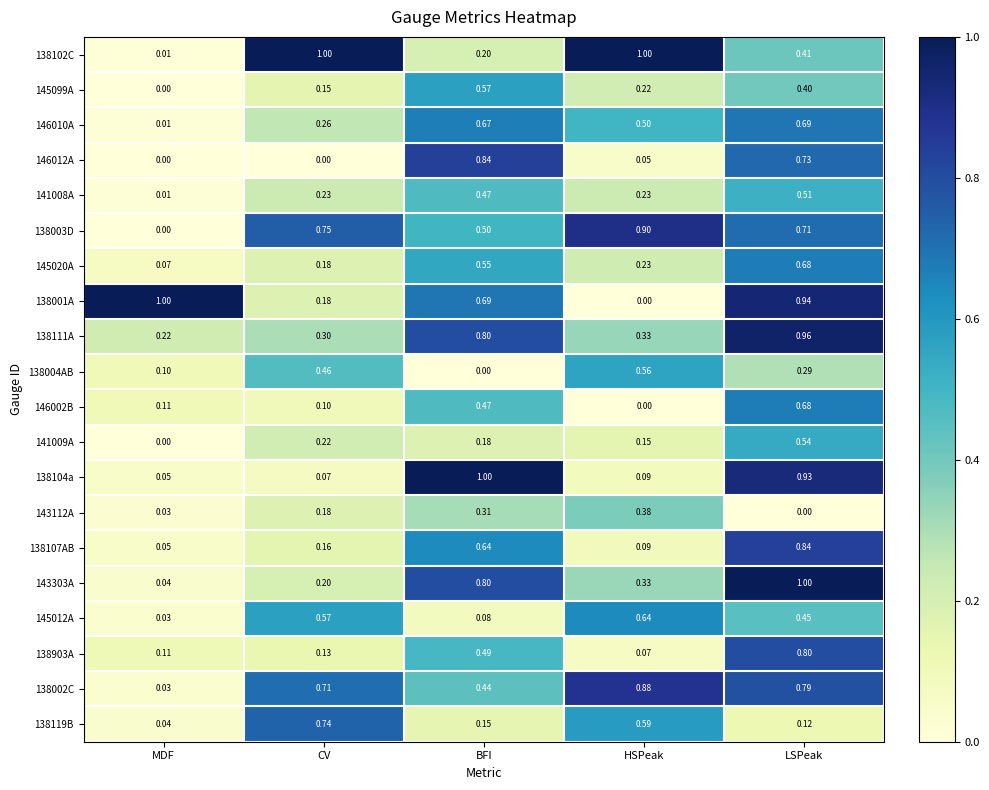

Count the number of data series in this chart.

20